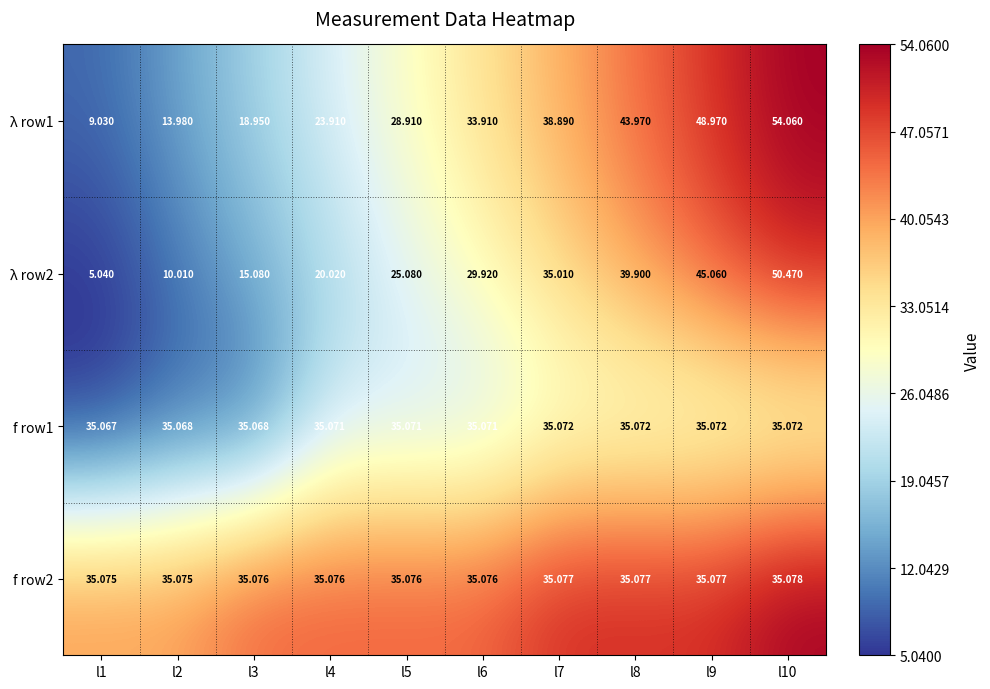

Is the value of λ row1 at l2 greater than the value of λ row2 at l10?

No